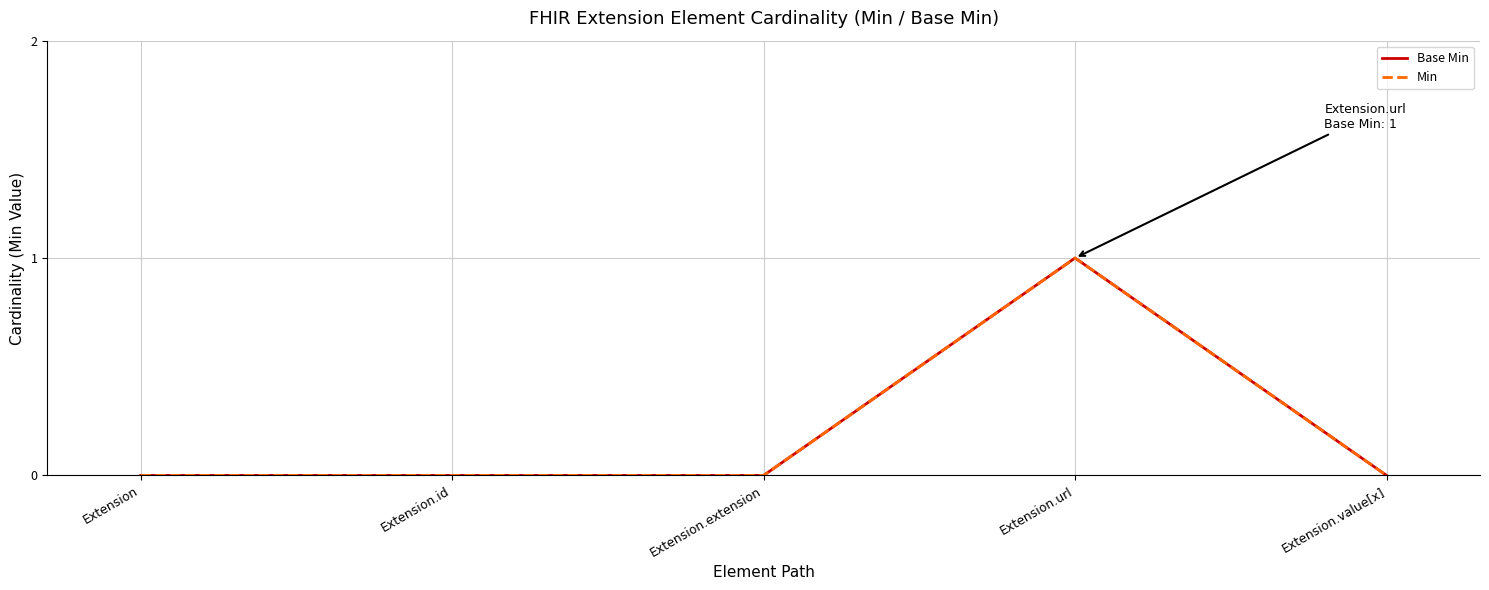

Is this an area chart (filled region under the line)?

No